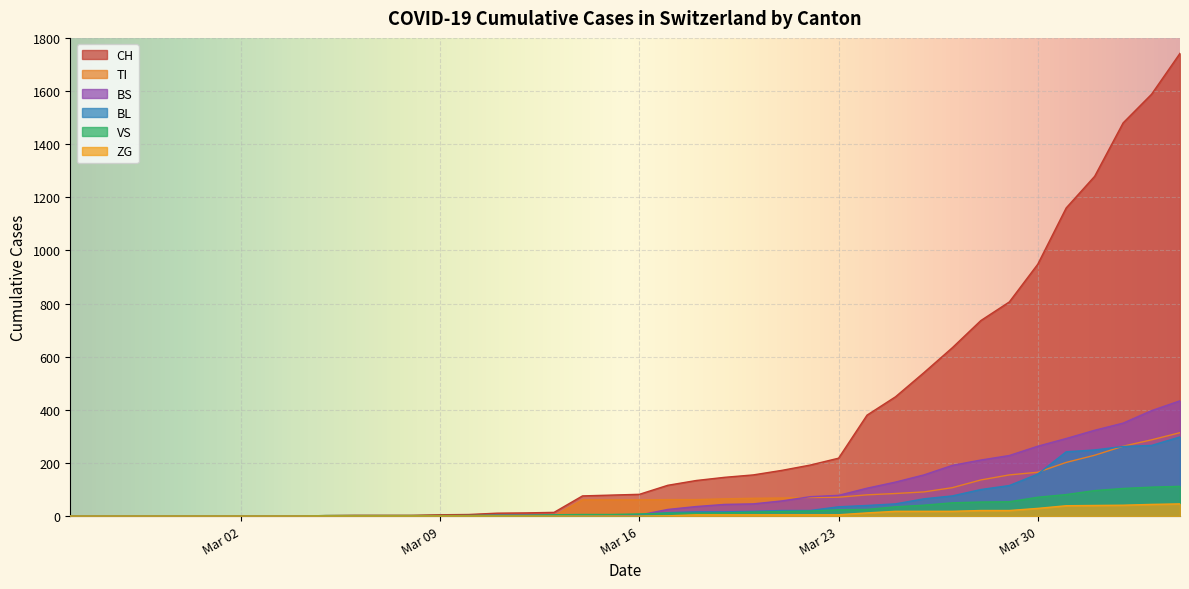

What value does the TI series have at 2020-03-14, to the nearest 5?

60